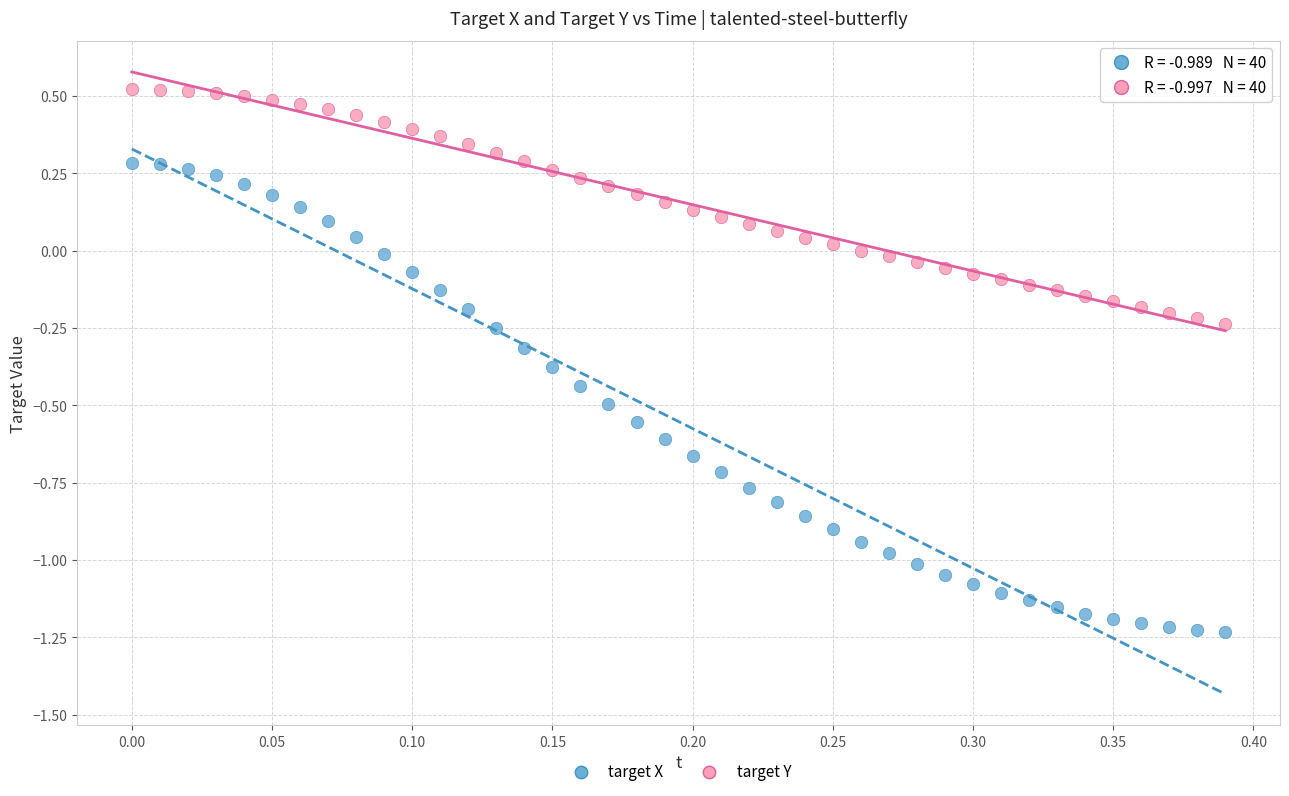

Across all data points, what is the range of Y values (max minus min)?

1.8